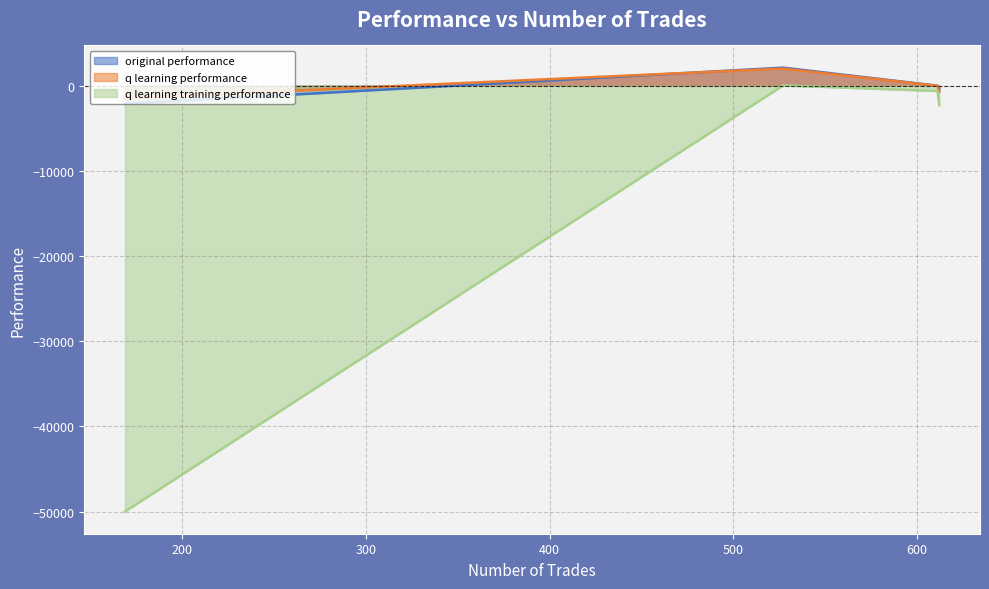

At which category is the sum across all series the highest?

527